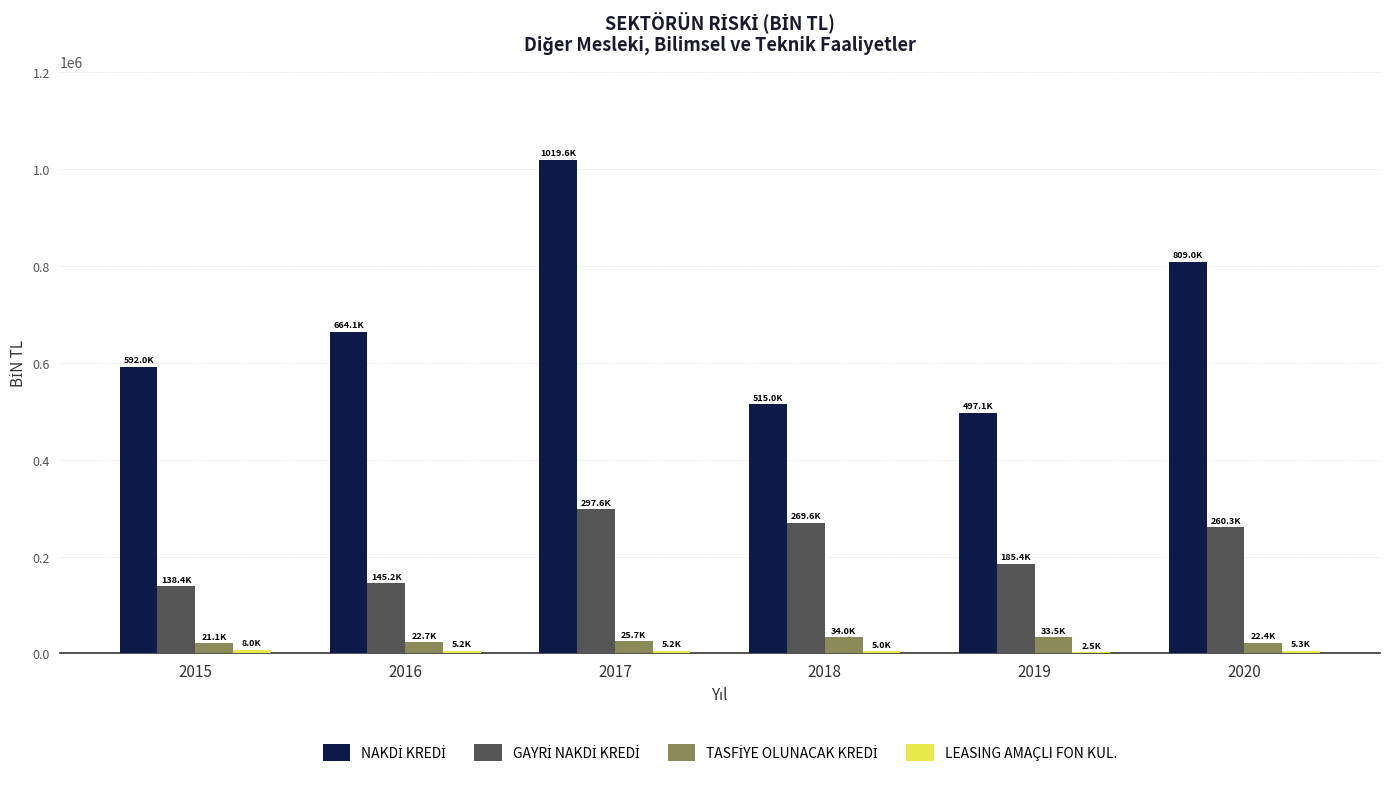

What is the greatest value displayed?

1019611.4